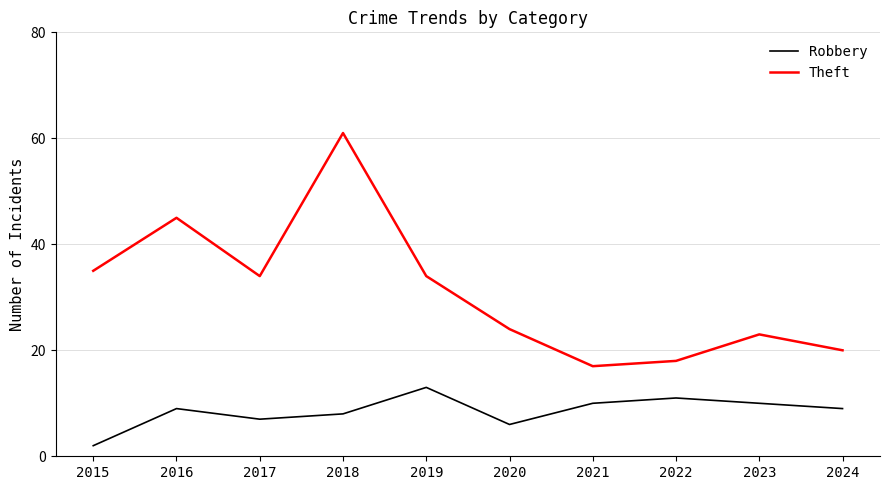

What is the difference between the maximum and minimum values in the Robbery series?

11